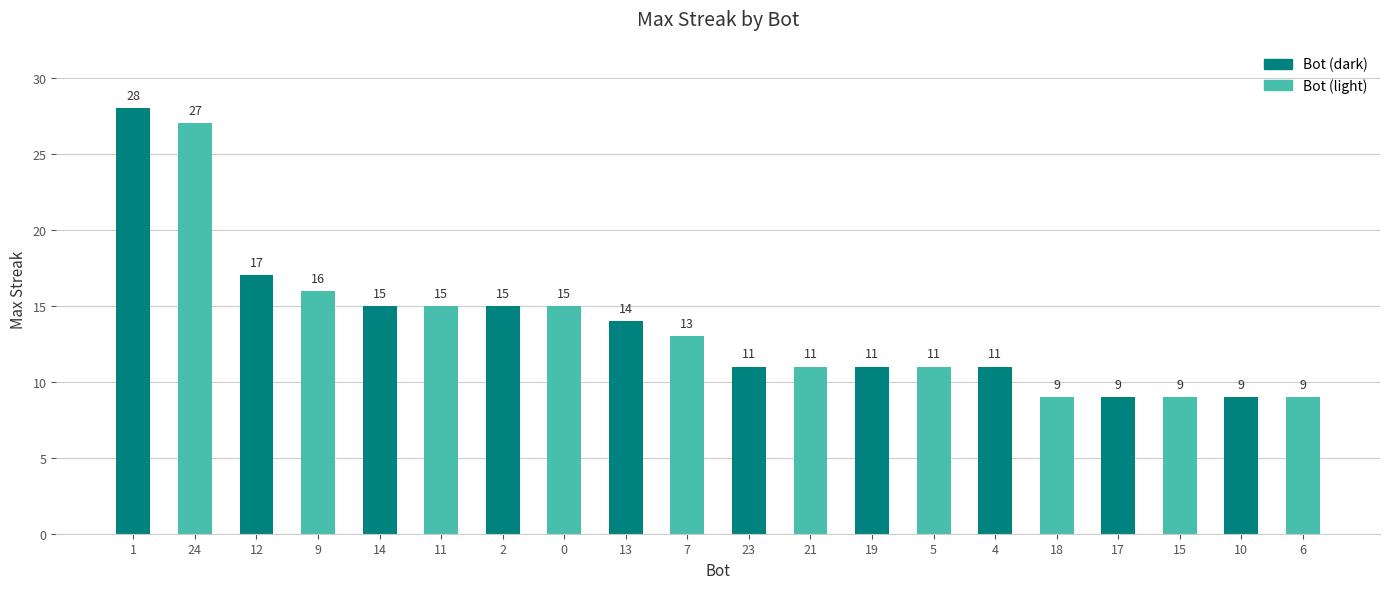

How many bars are there in total?

20